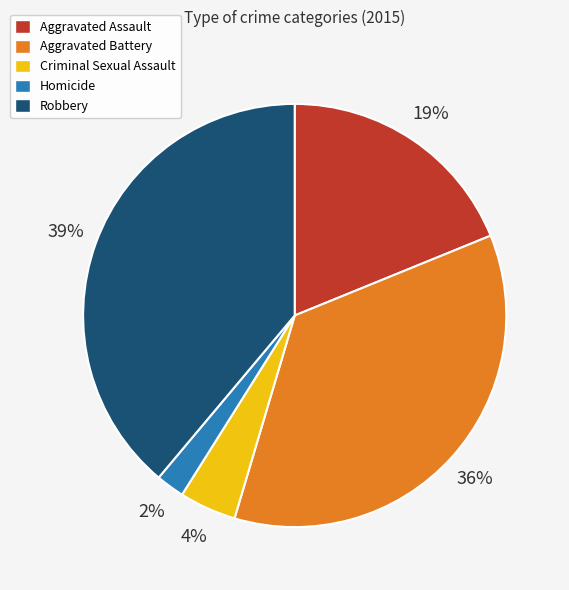

To the nearest percent, what is the average slice percentage?

20%